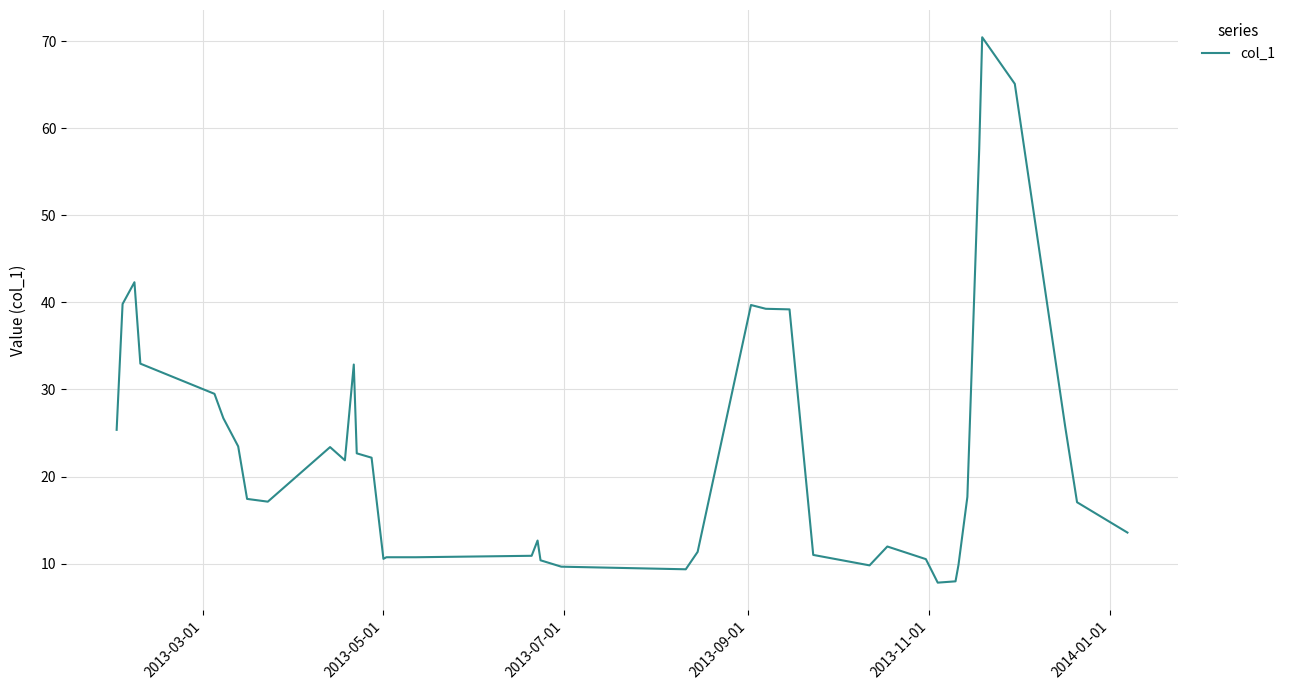

What is the greatest value displayed?

70.5